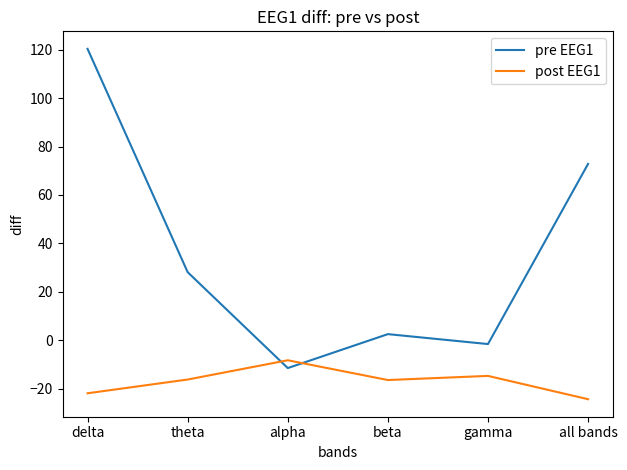

What are all the series names shown in the legend?

pre EEG1, post EEG1